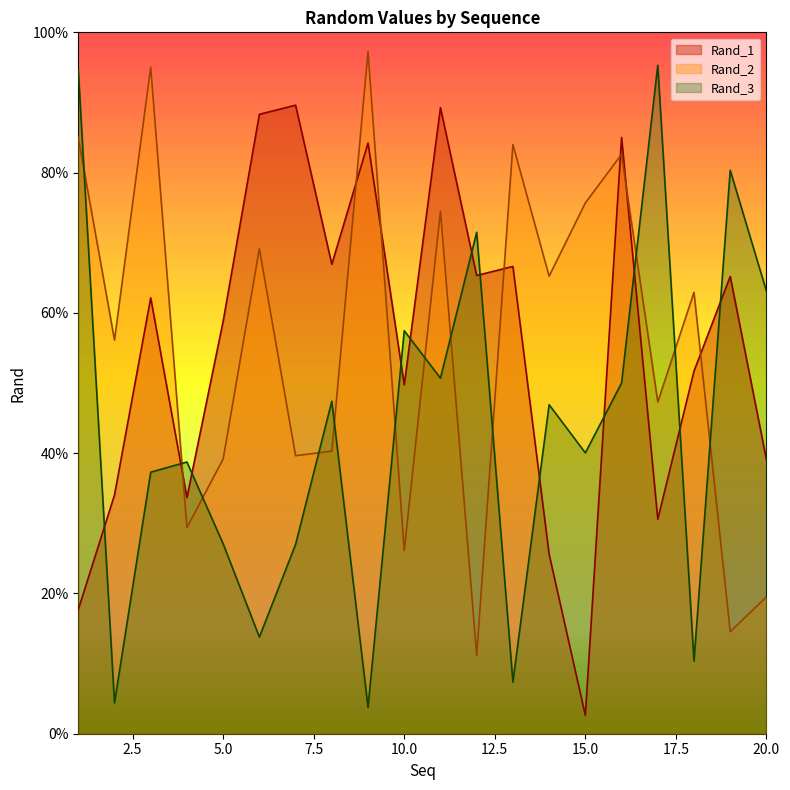

At which label is Rand_2 closest to 0?

12